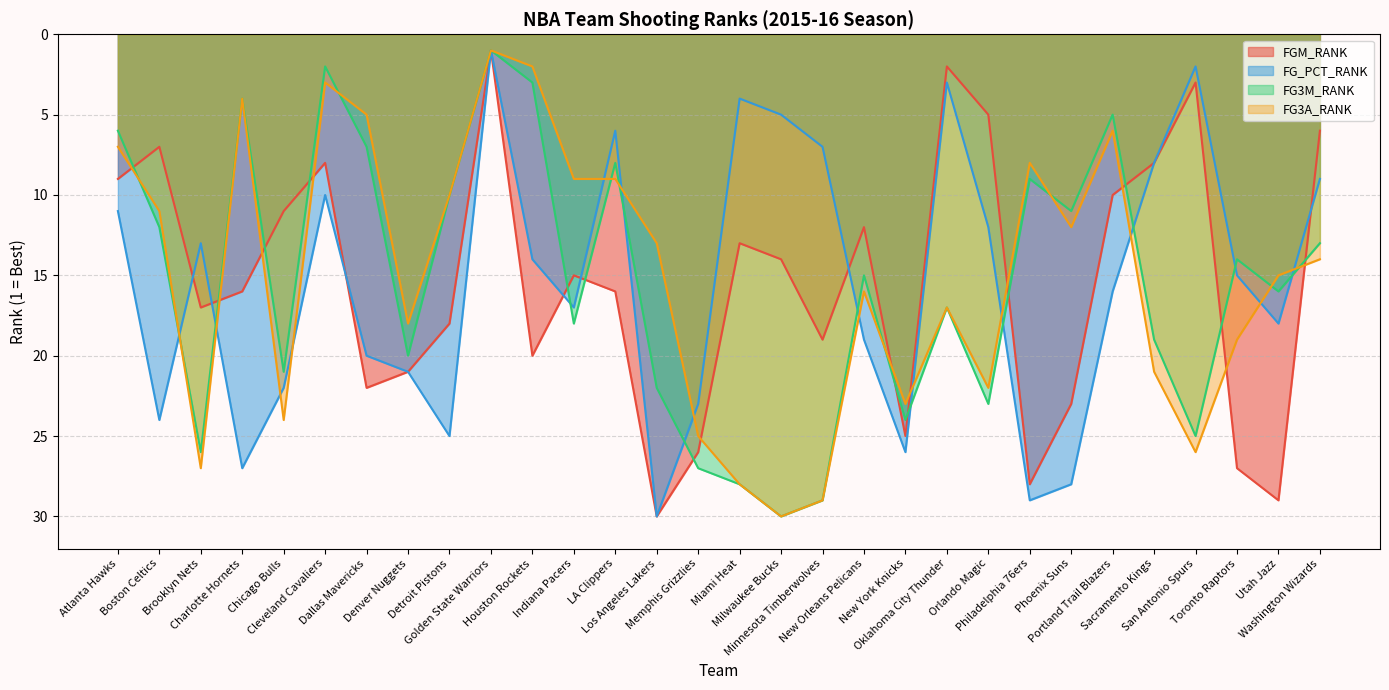

What is the minimum value for FGM_RANK?

1